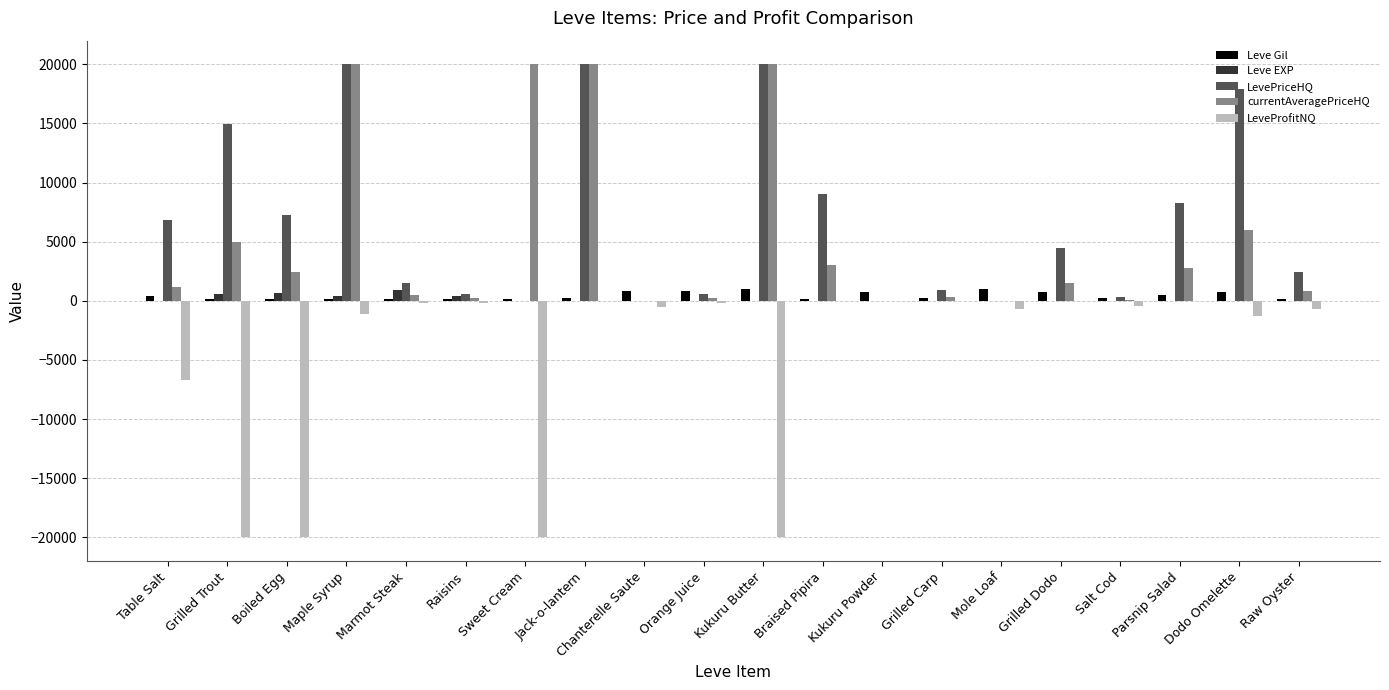

Is it true that LevePriceHQ equals 0 at Kukuru Powder?

True